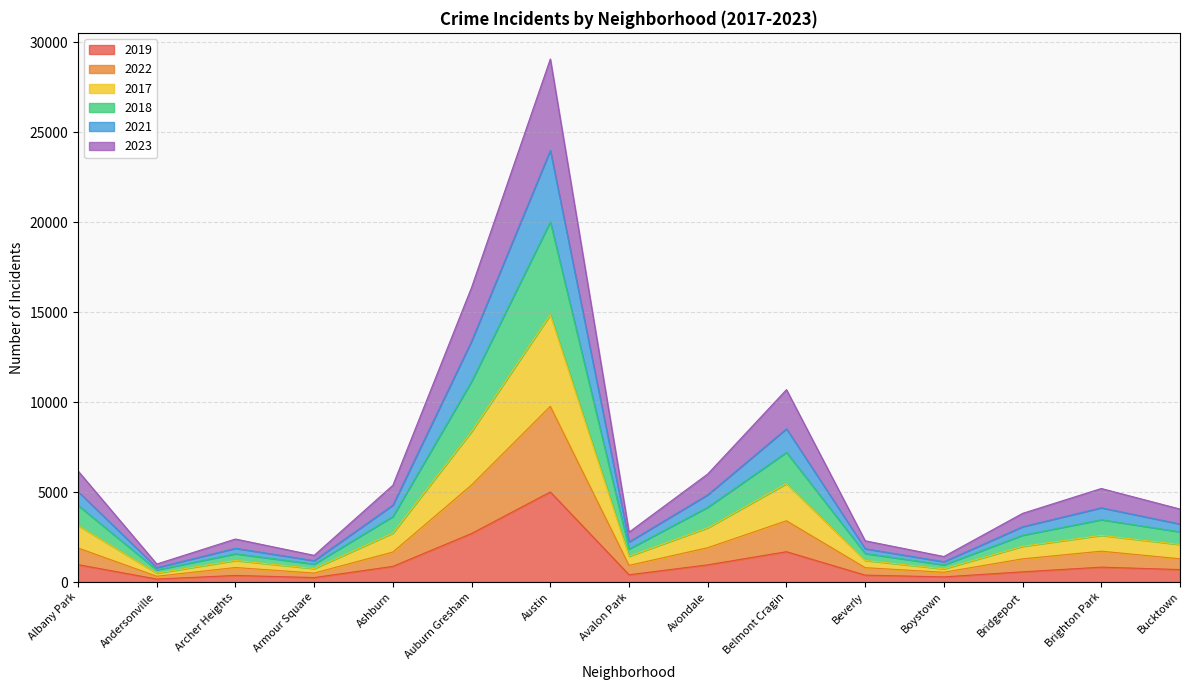

Which series has the largest total across all categories?

2017